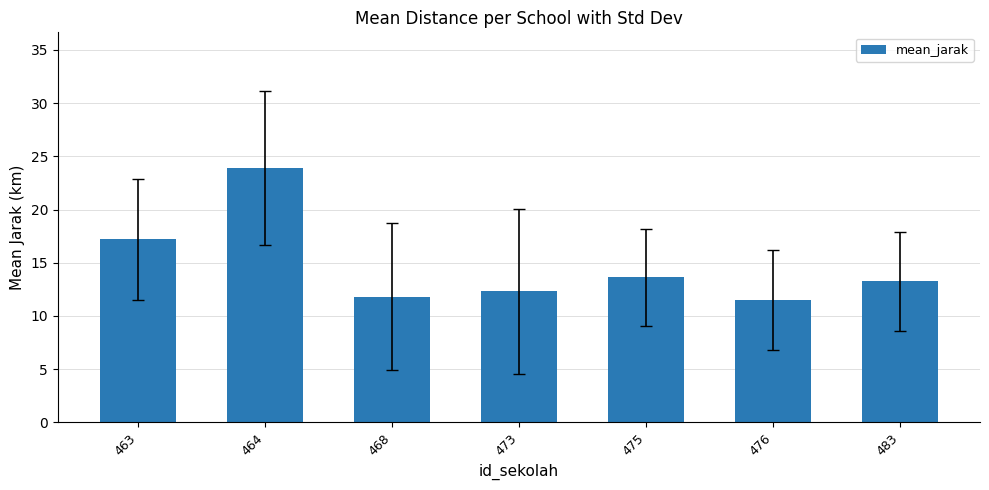

What is the change in value from 475 to 483?

-0.4